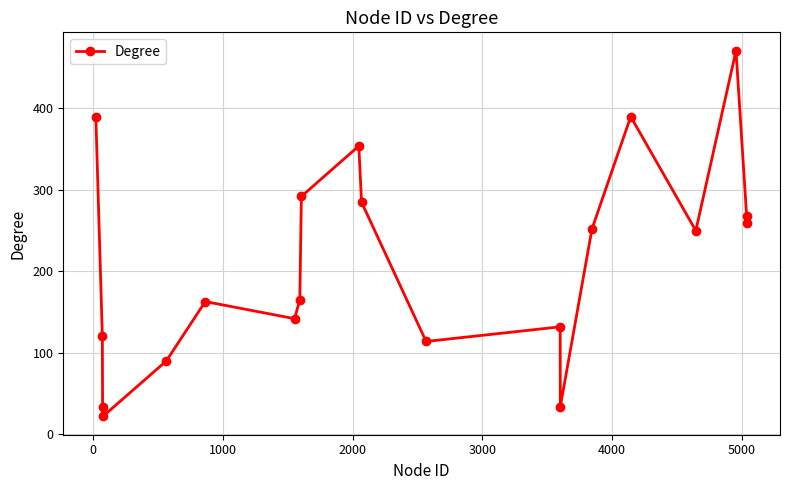

What is the difference between the maximum and minimum values?

449